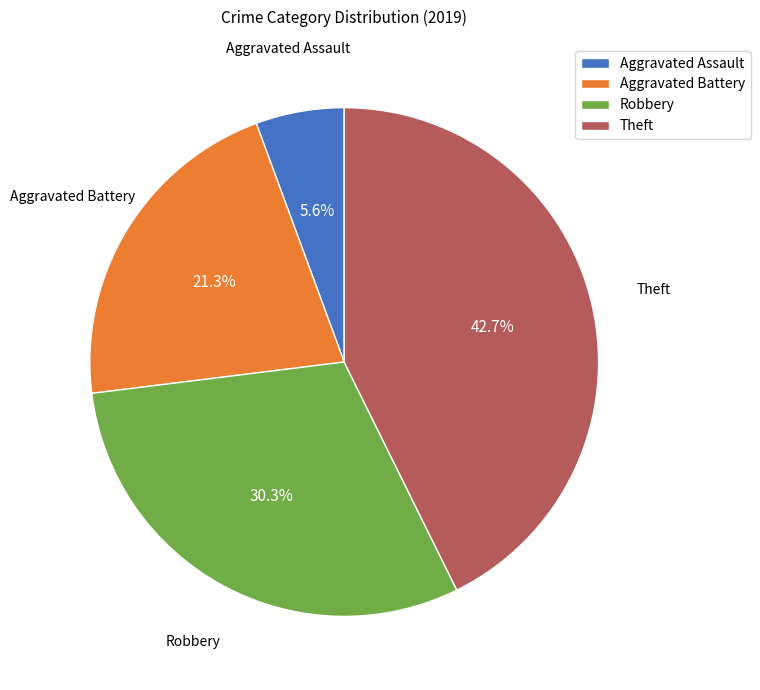

Is it true that Aggravated Assault is 6% of the pie?

True